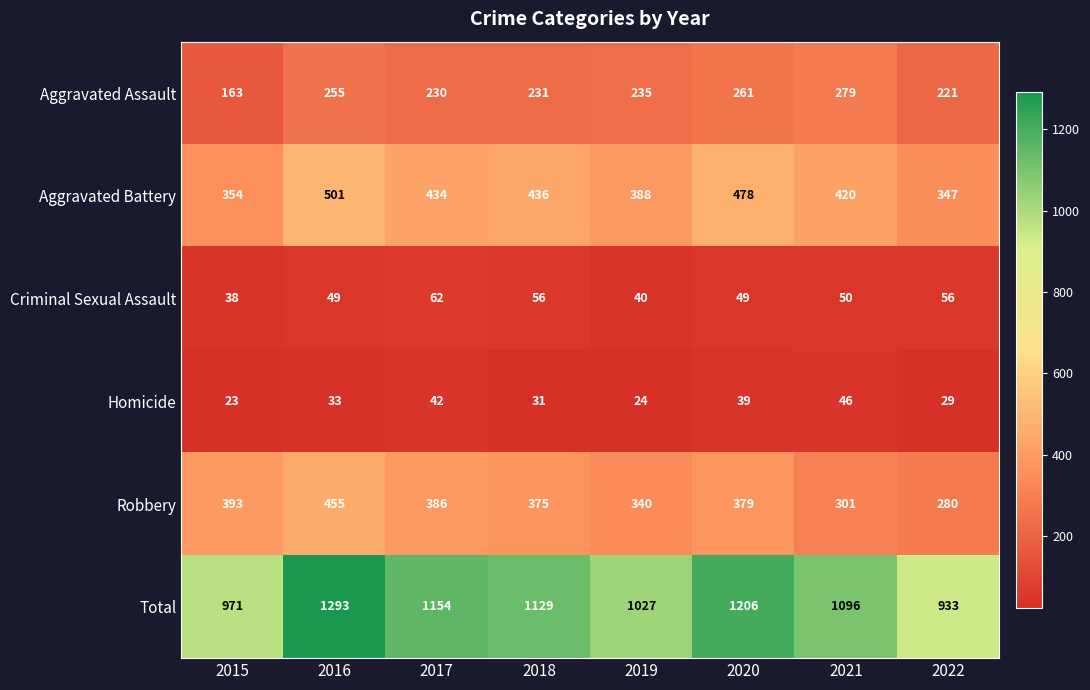

At which label does Total first exceed 1129?

2016